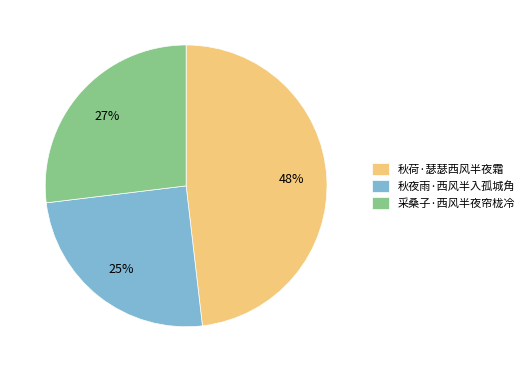

What is the largest slice in the pie chart?

秋荷·瑟瑟西风半夜霜